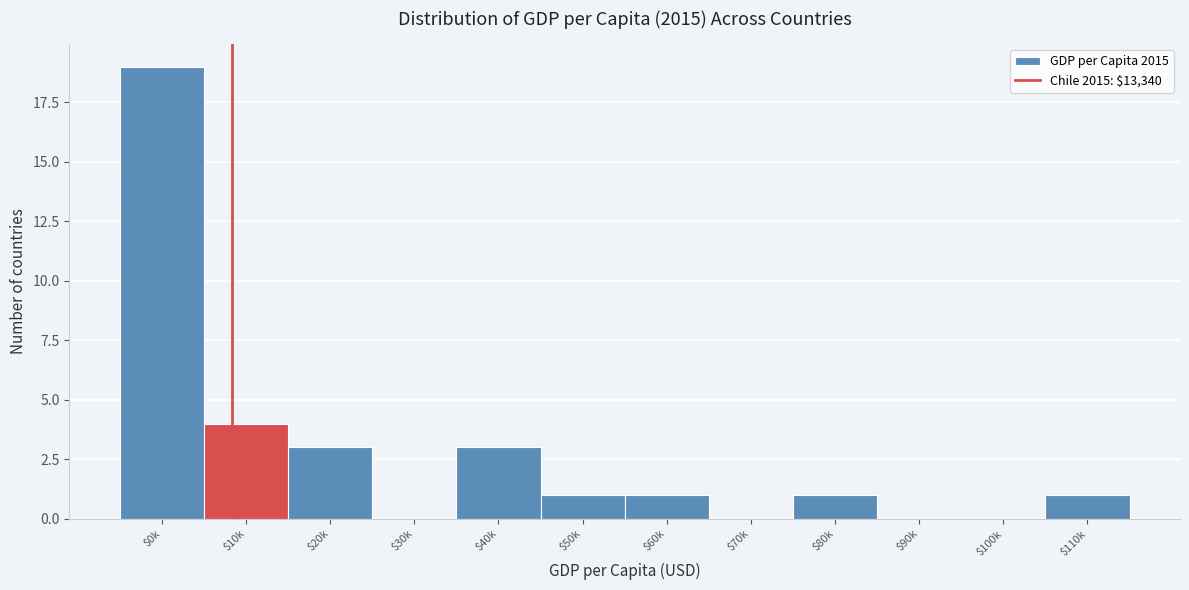

Which label corresponds to the largest value in the chart?

$0k